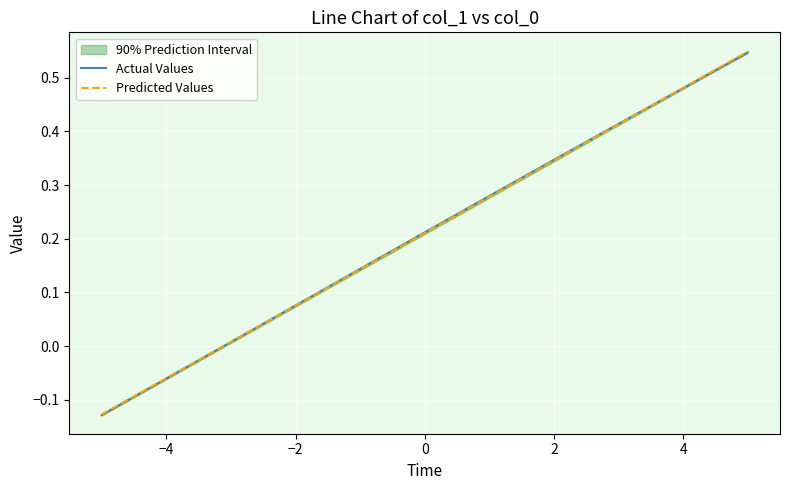

What is the highest value of the Predicted Values series?

0.5